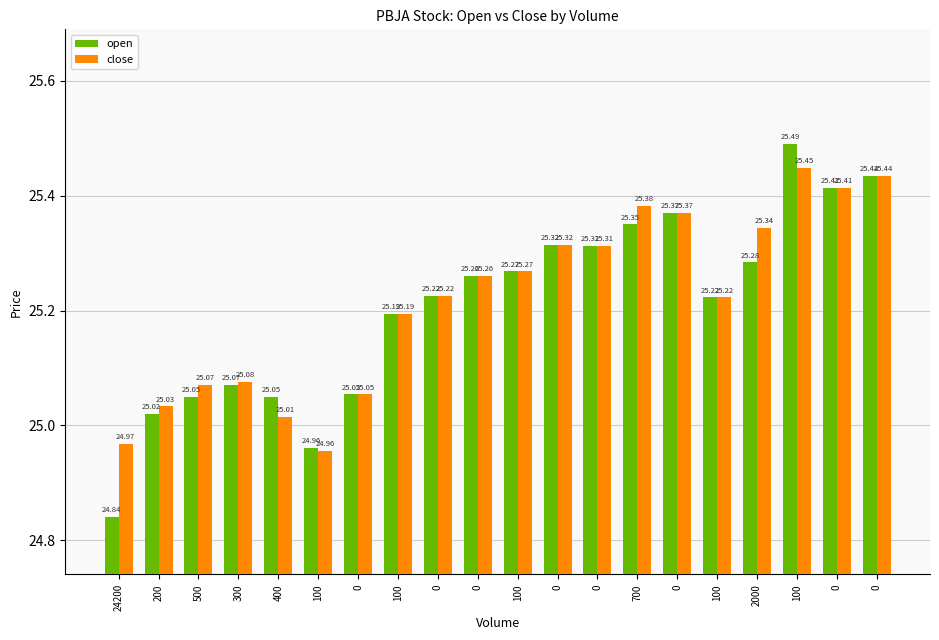

What is the maximum value shown in the chart?

25.5